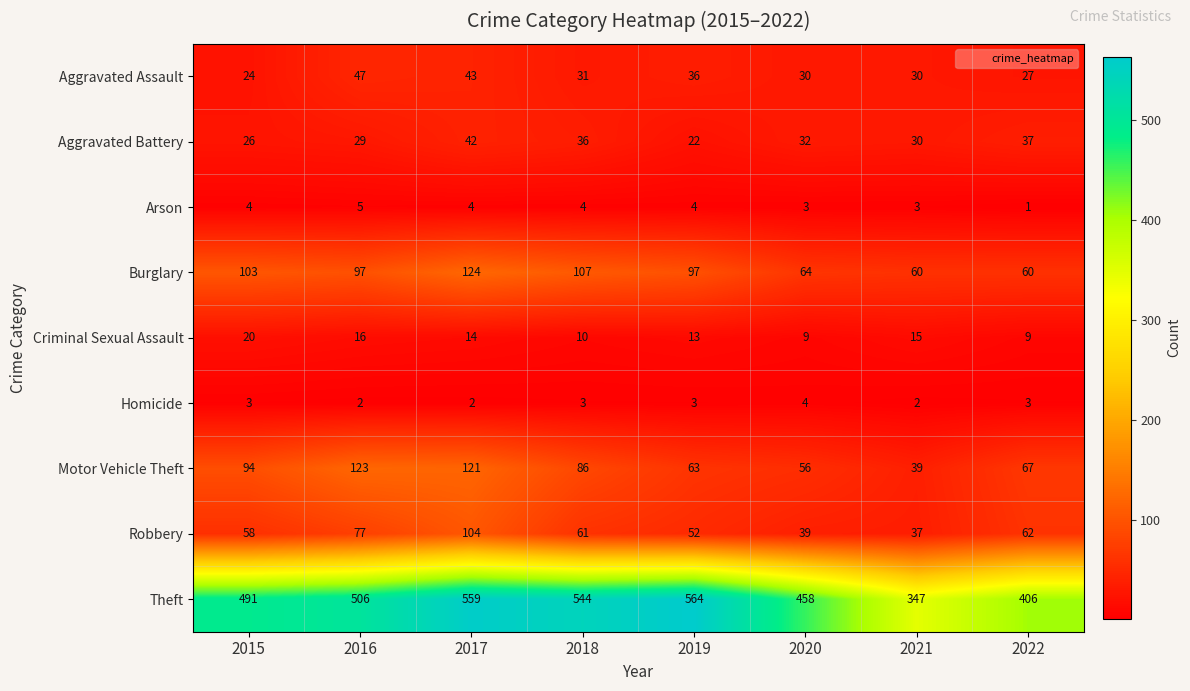

What is the approximate value of Theft at 2019, to the nearest 50?

550